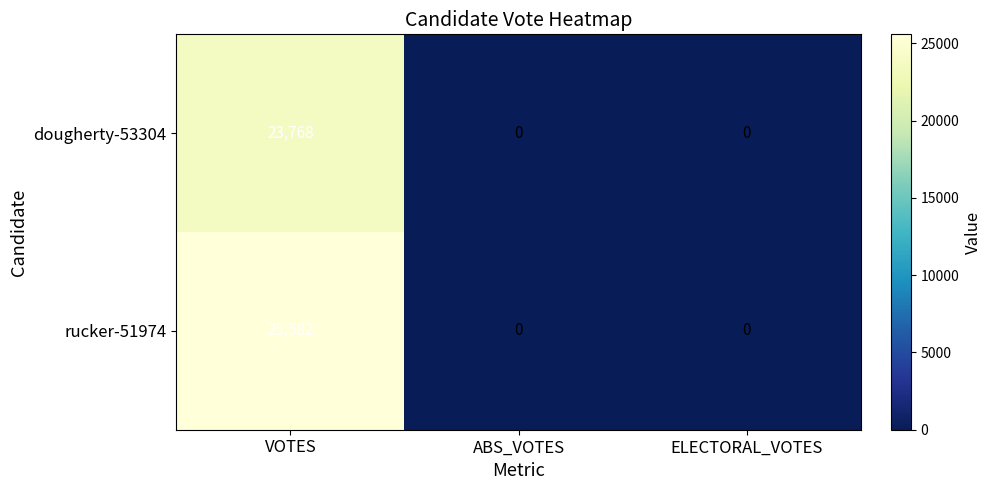

Which series has the largest total across all categories?

rucker-51974